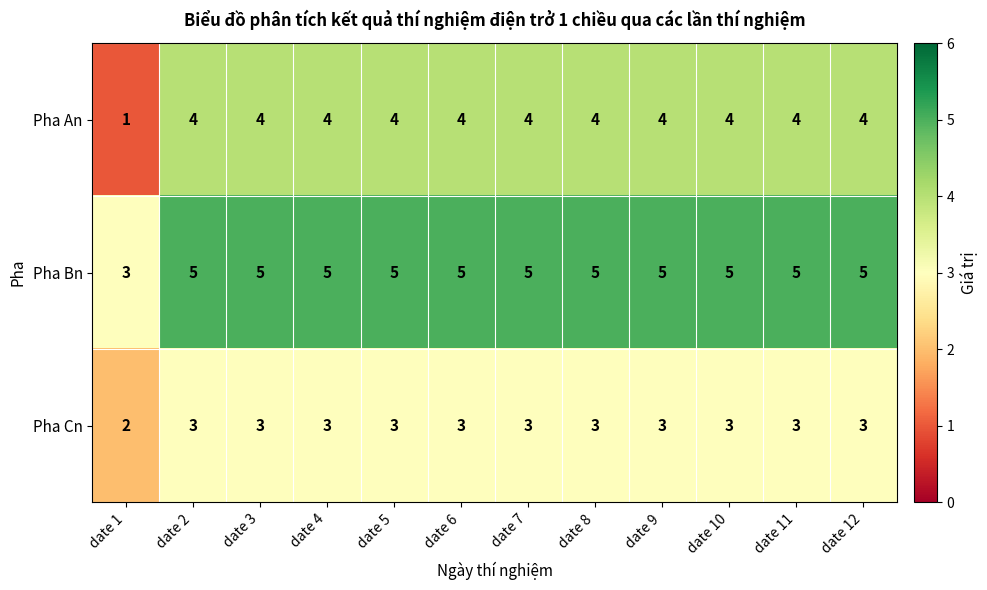

Which series has the largest total across all categories?

Pha Bn